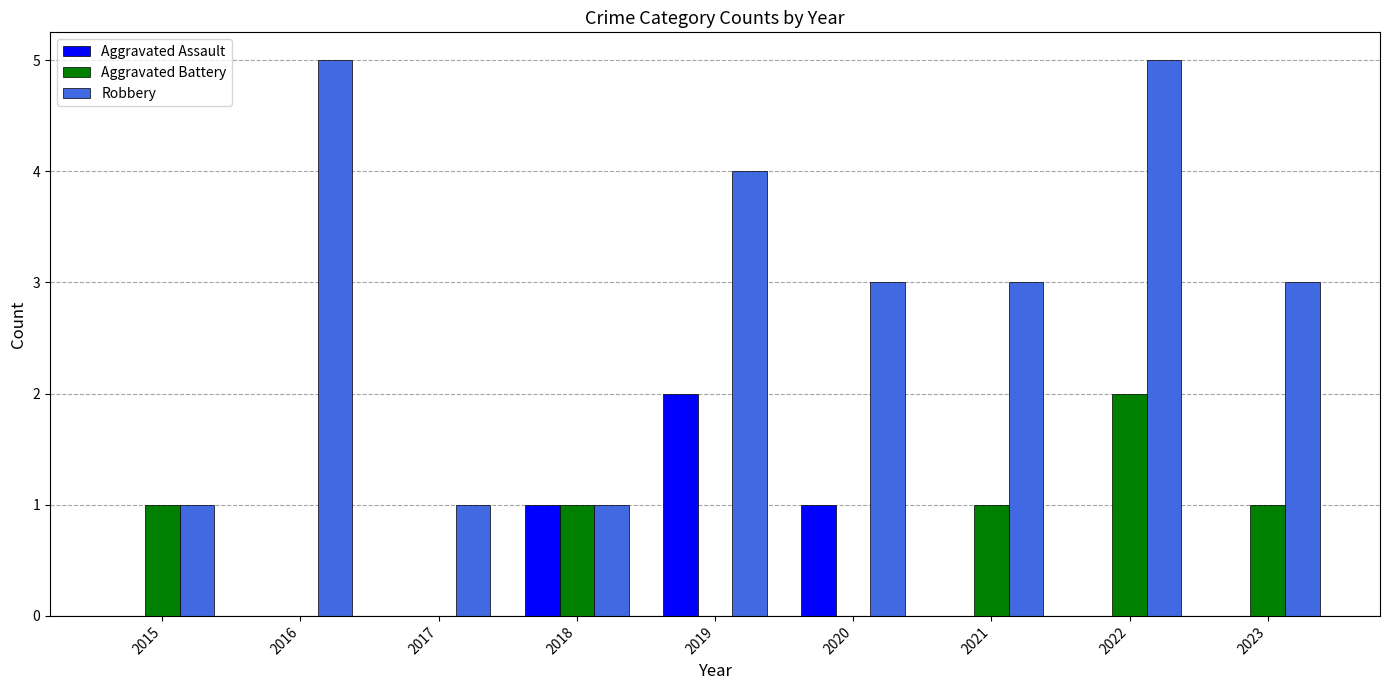

Reading right to left, extract all data points from this chart.

Aggravated Assault: 0	0	0	1	2	1	0	0	0
Aggravated Battery: 1	2	1	0	0	1	0	0	1
Robbery: 3	5	3	3	4	1	1	5	1